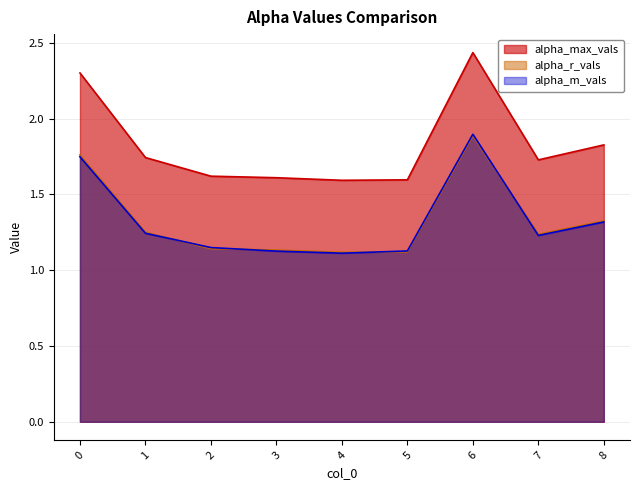

Rank the categories by alpha_max_vals value from lowest to highest.

4, 5, 3, 2, 7, 1, 8, 0, 6